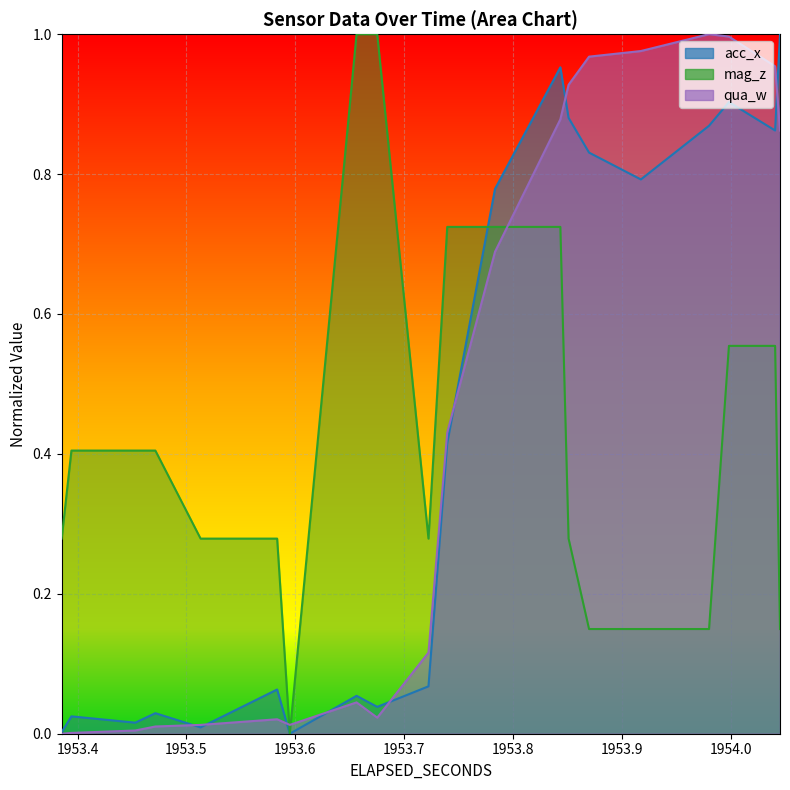

What is the value of the acc_x point at the 25th from the left?

1.0